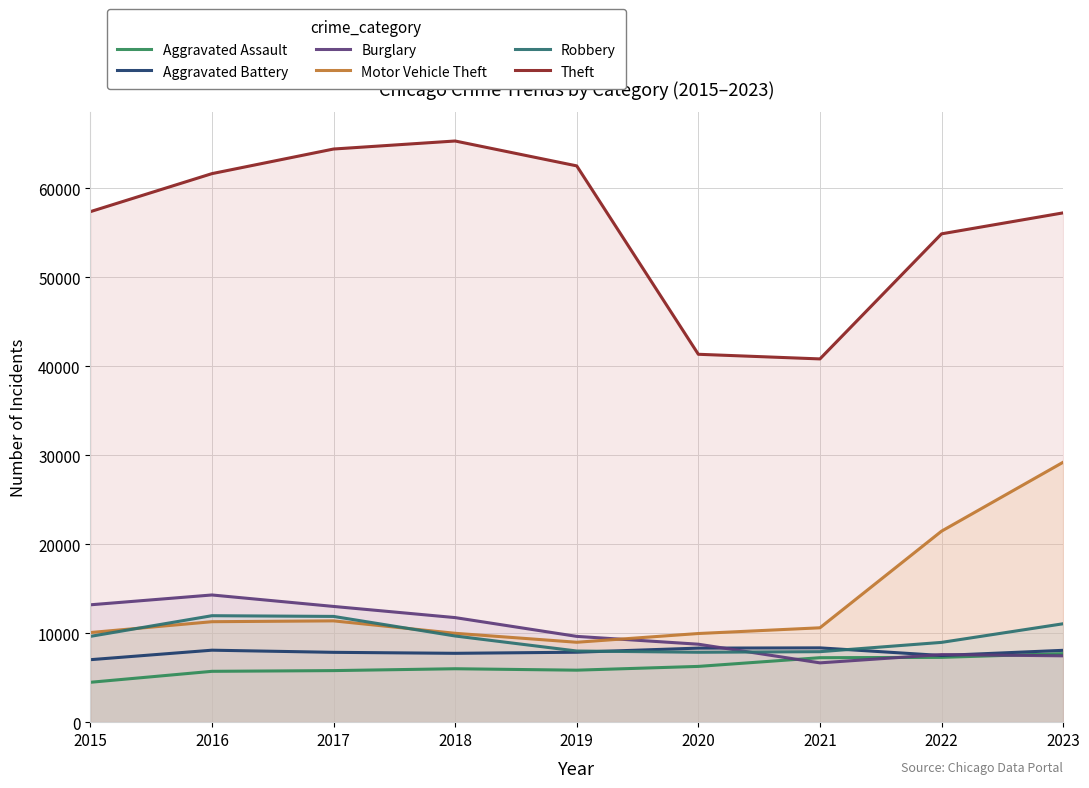

Does the chart have visible grid lines?

Yes